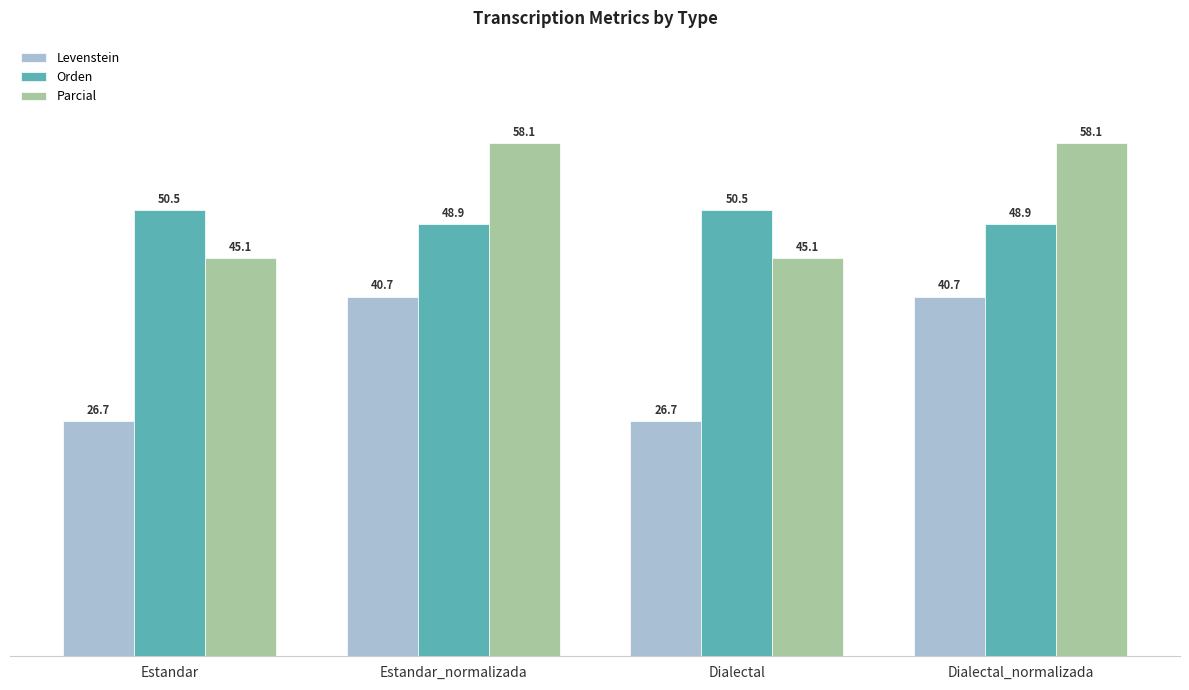

What are all the series names shown in the legend?

Levenstein, Orden, Parcial